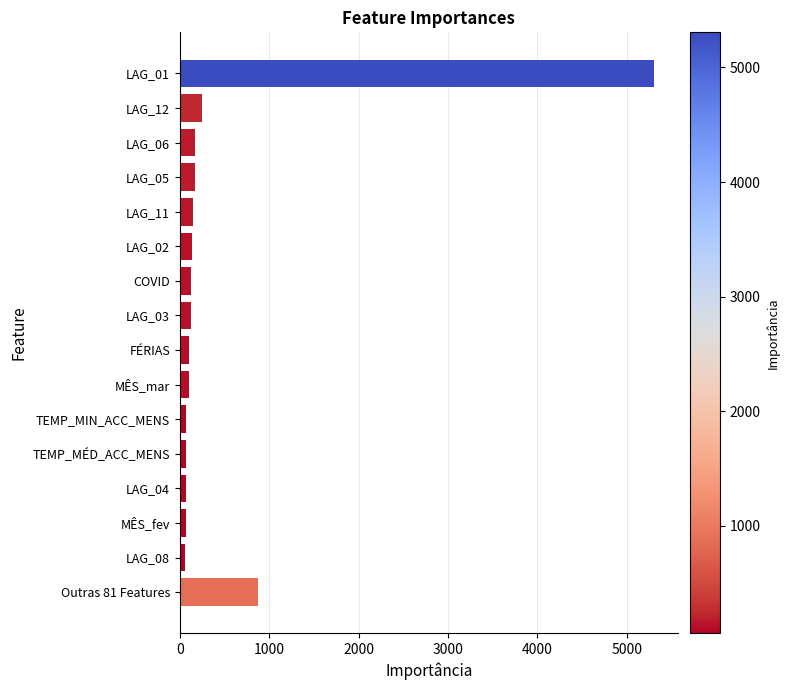

Does the chart contain stacked bars?

No